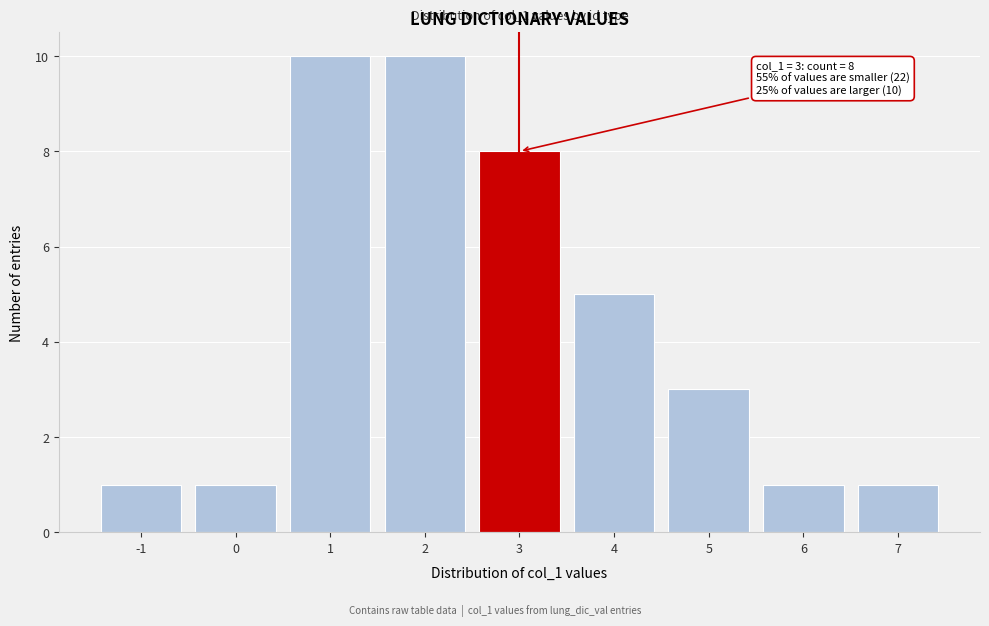

Reading left to right, transcribe all the data shown in this chart.

-1=1	0=1	1=10	2=10	3=8	4=5	5=3	6=1	7=1